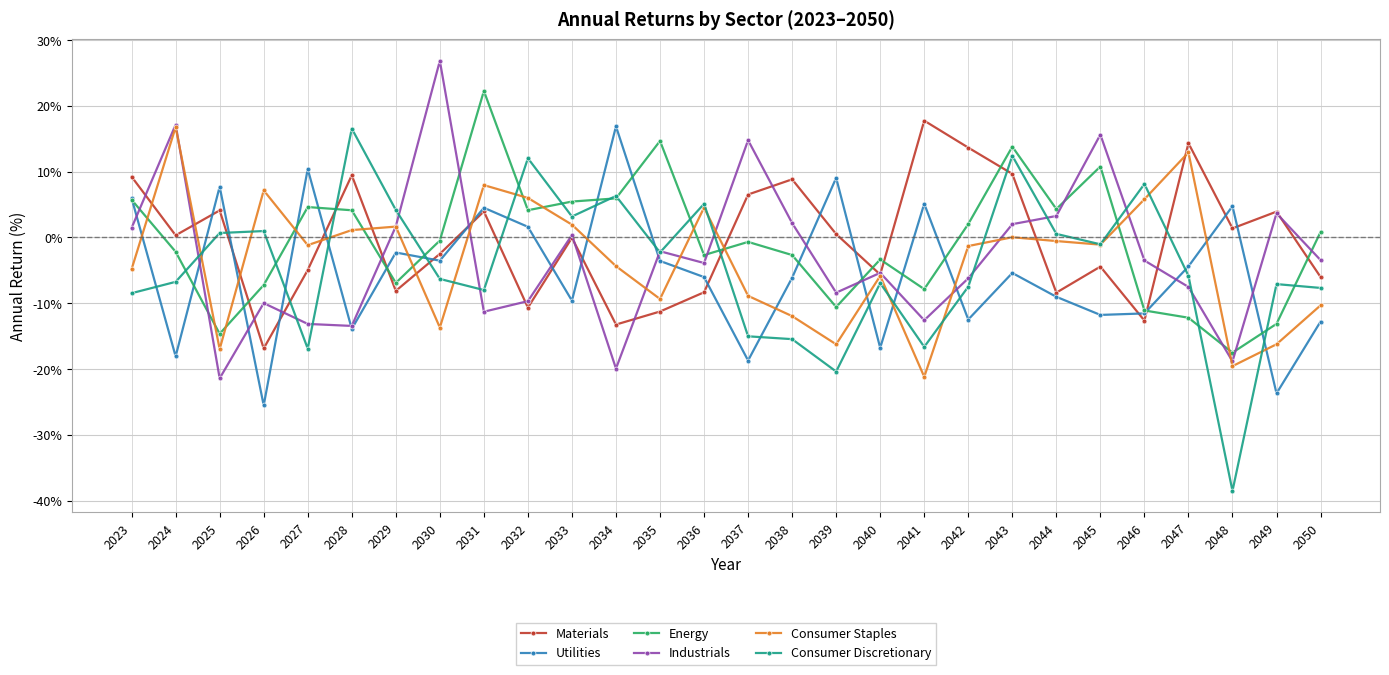

At which category does Consumer Discretionary reach its first local valley?

2027